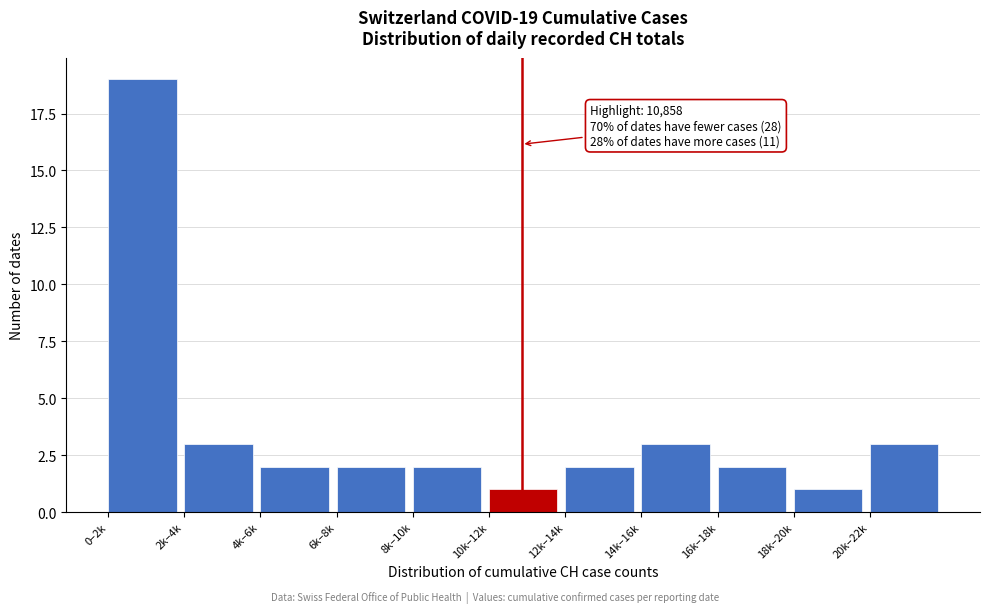

Reading left to right, list all the values displayed in this chart.

19	3	2	2	2	1	2	3	2	1	3